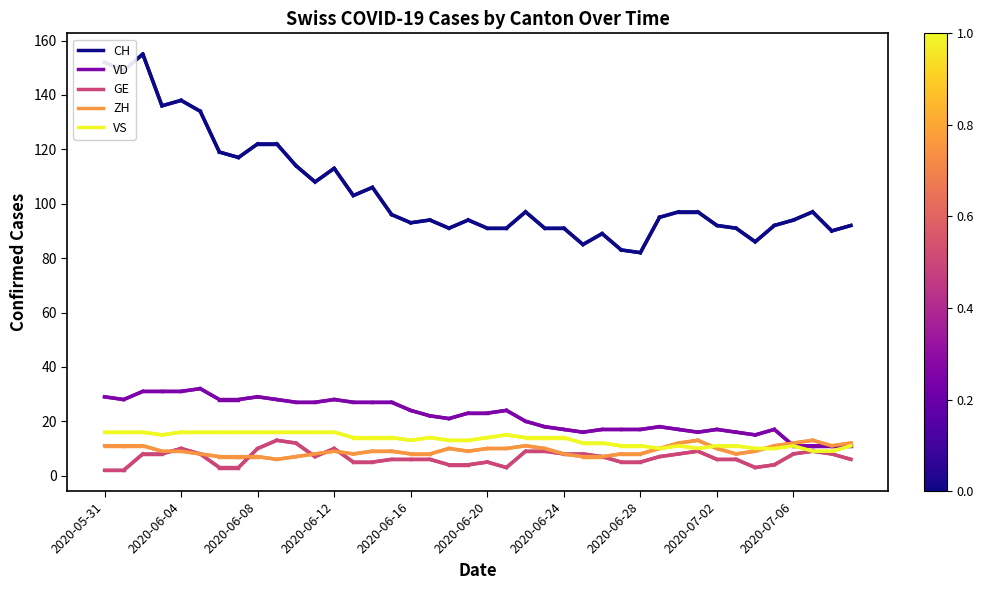

Reading left to right, extract all data points from this chart.

CH: 152	149	155	136	138	134	119	117	122	122	114	108	113	103	106	96	93	94	91	94	91	91	97	91	91	85	89	83	82	95	97	97	92	91	86	92	94	97	90	92
VD: 29	28	31	31	31	32	28	28	29	28	27	27	28	27	27	27	24	22	21	23	23	24	20	18	17	16	17	17	17	18	17	16	17	16	15	17	11	11	11	11
GE: 2	2	8	8	10	8	3	3	10	13	12	7	10	5	5	6	6	6	4	4	5	3	9	9	8	8	7	5	5	7	8	9	6	6	3	4	8	9	8	6
ZH: 11	11	11	9	9	8	7	7	7	6	7	8	9	8	9	9	8	8	10	9	10	10	11	10	8	7	7	8	8	10	12	13	10	8	9	11	12	13	11	12
VS: 16	16	16	15	16	16	16	16	16	16	16	16	16	14	14	14	13	14	13	13	14	15	14	14	14	12	12	11	11	10	11	10	11	11	10	10	11	9	9	11